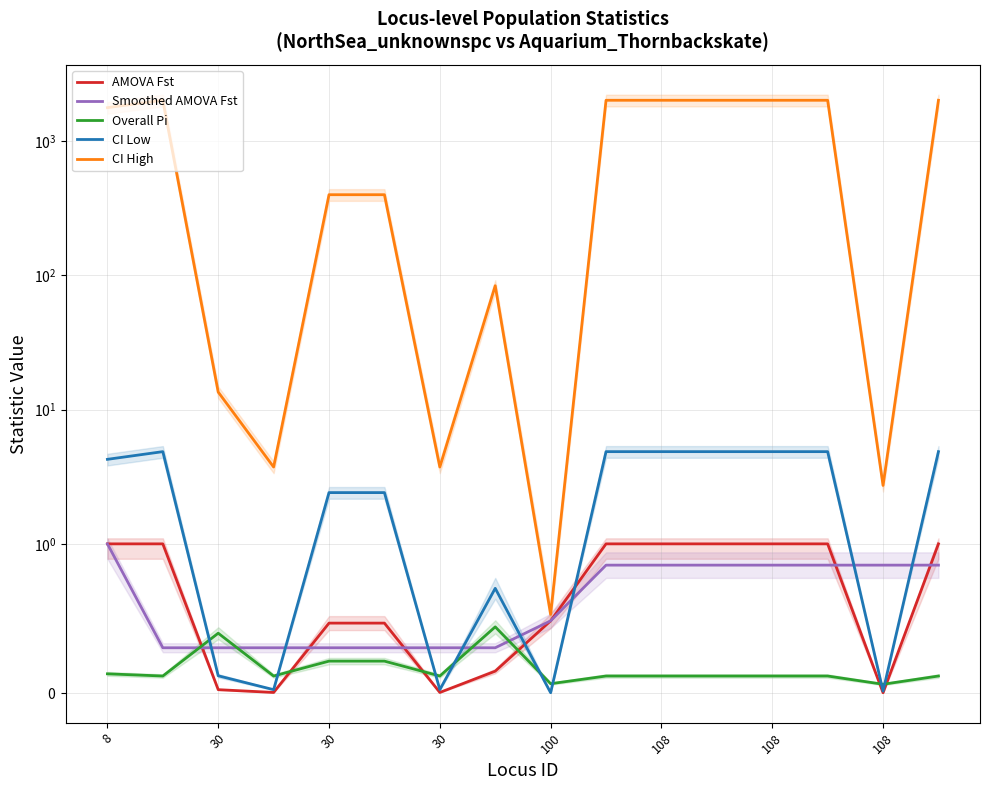

Which series has the largest total across all categories?

CI High